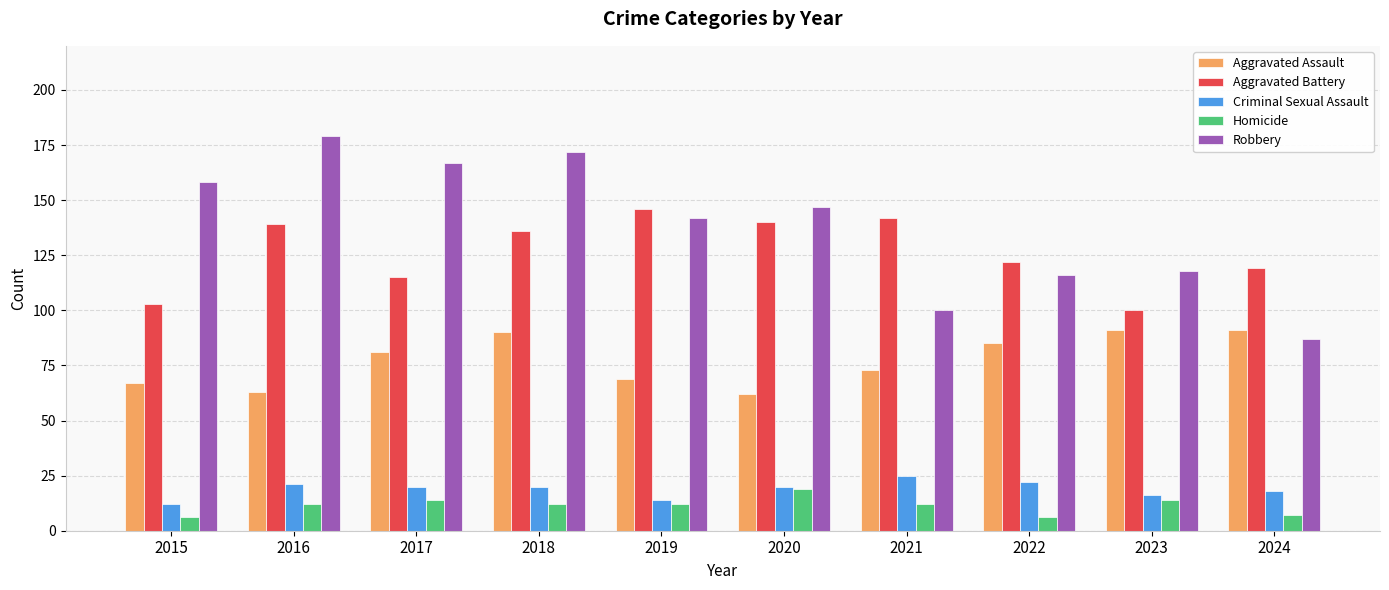

Count the number of data series in this chart.

5